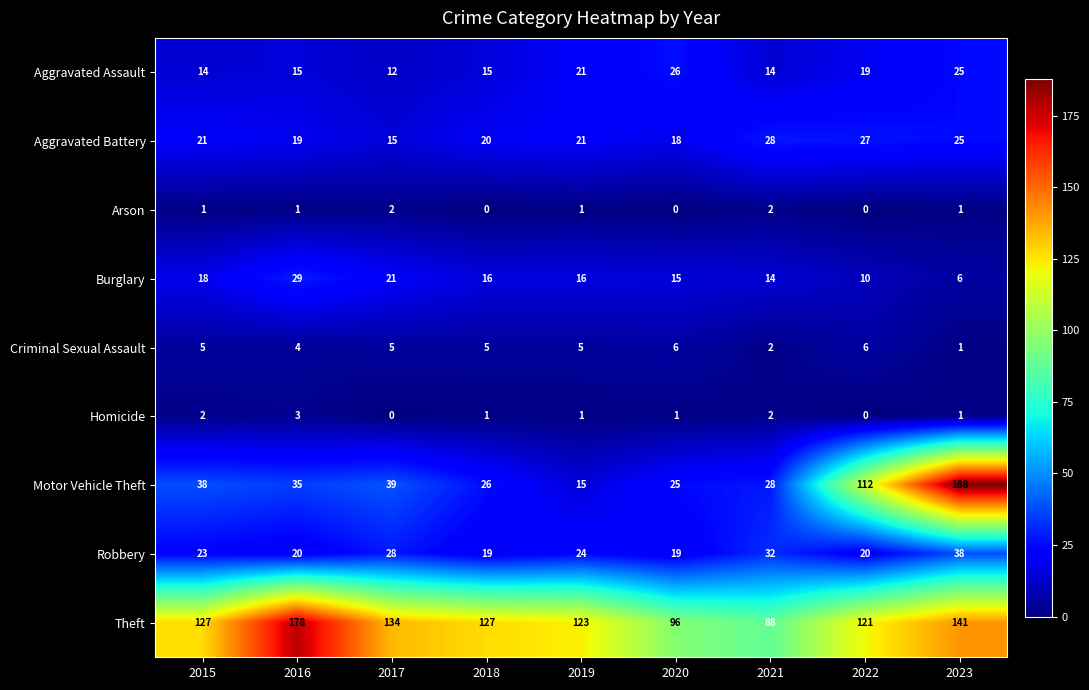

True or false: Motor Vehicle Theft has a value of 15 at 2019.

True